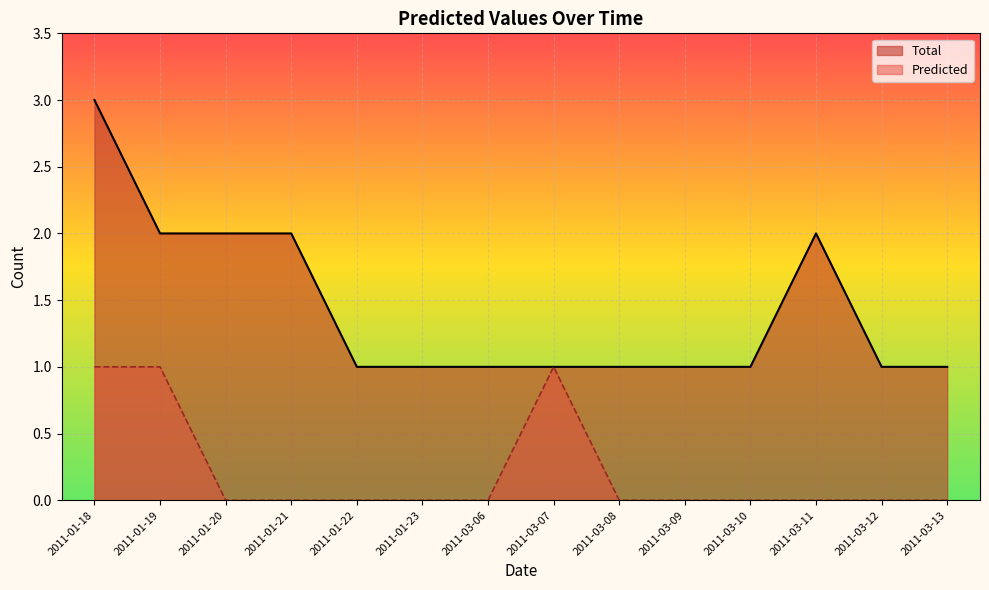

Reading right to left, list all the values displayed in this chart.

Total: 1	1	2	1	1	1	1	1	1	1	2	2	2	3
Predicted: 0	0	0	0	0	0	1	0	0	0	0	0	1	1